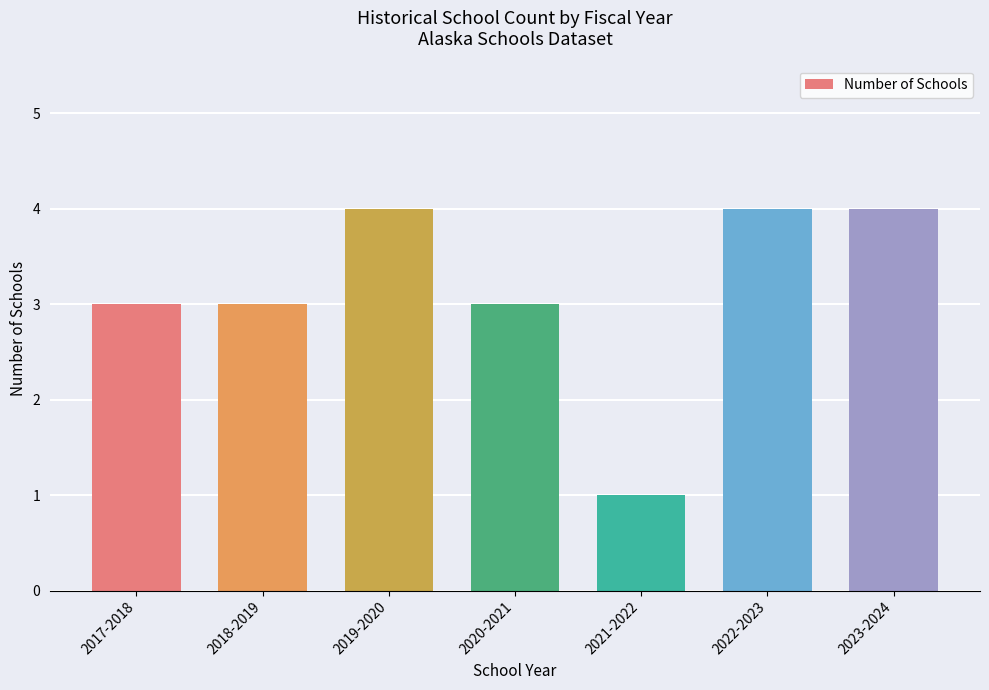

How many data points does each series have?

7